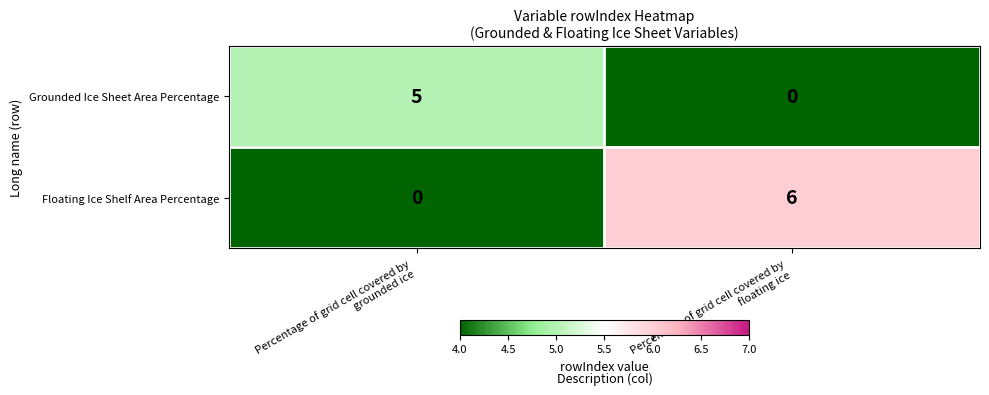

List the series in order of their peak value, lowest first.

Grounded Ice Sheet Area Percentage, Floating Ice Shelf Area Percentage